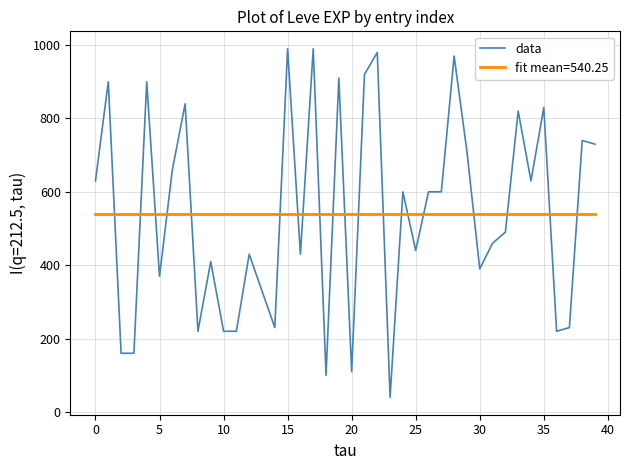

What is the difference between the maximum and minimum values in the data series?

950.0